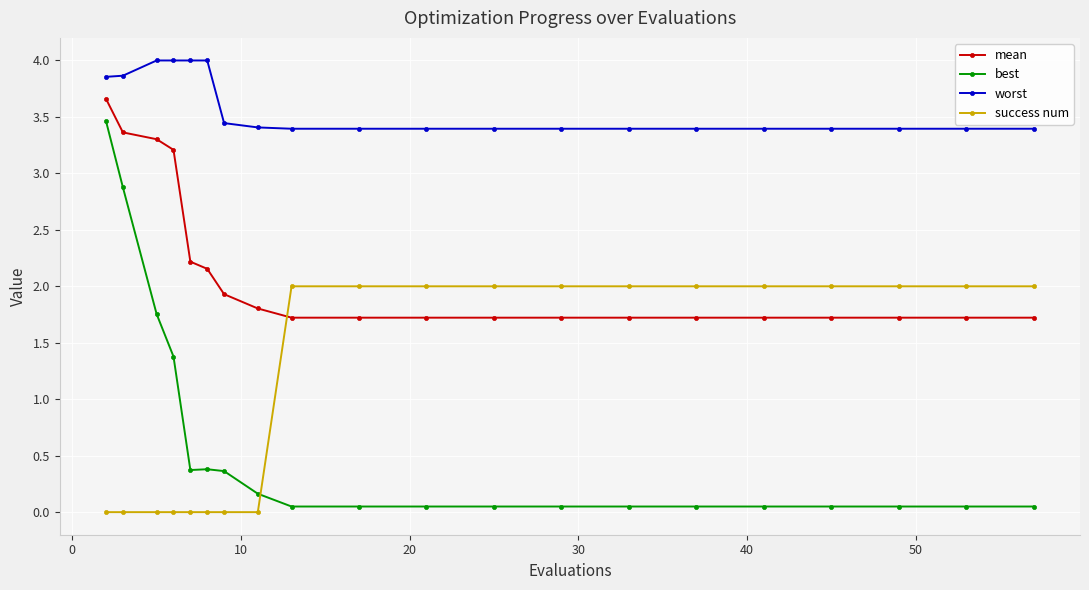

True or false: worst and best intersect in this chart.

False